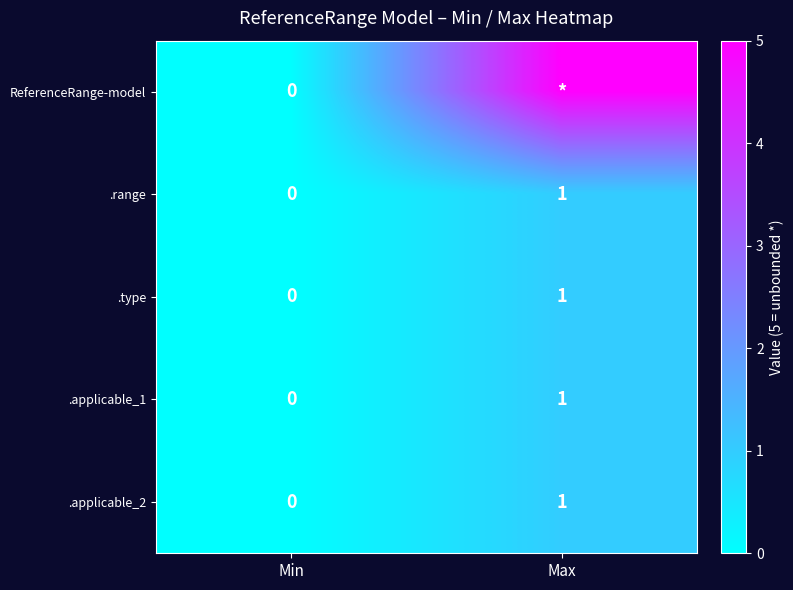

The .applicable_2 series shows 0 at Max. True or false?

False